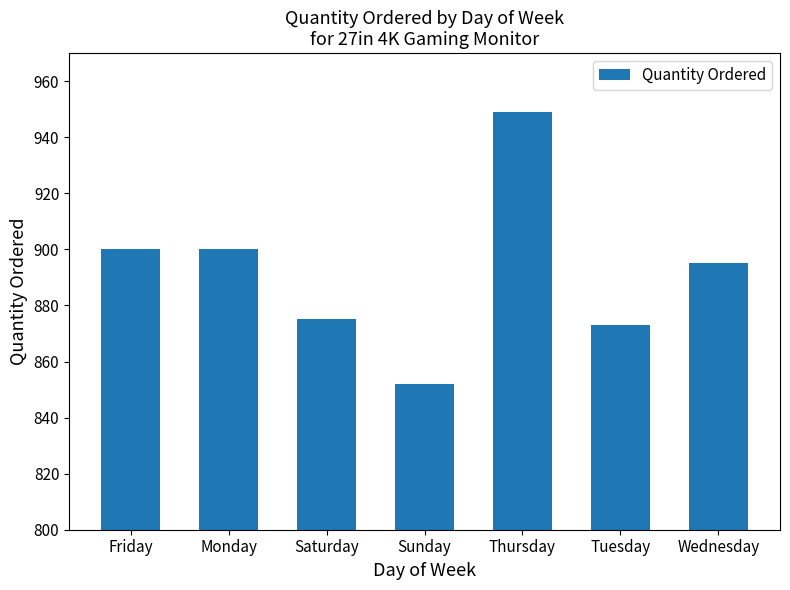

Where does the data first go above 895?

Friday